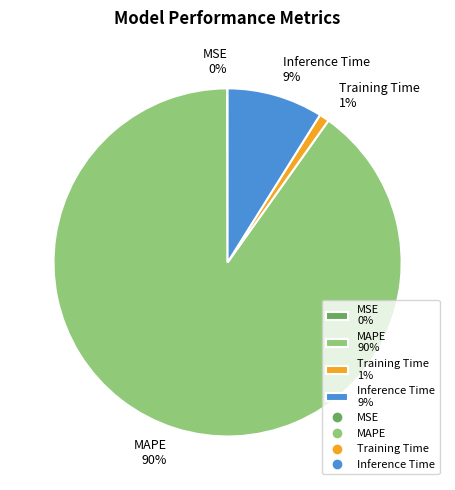

Do Inference Time 9% and Training Time 1% together represent more than half of the pie?

No